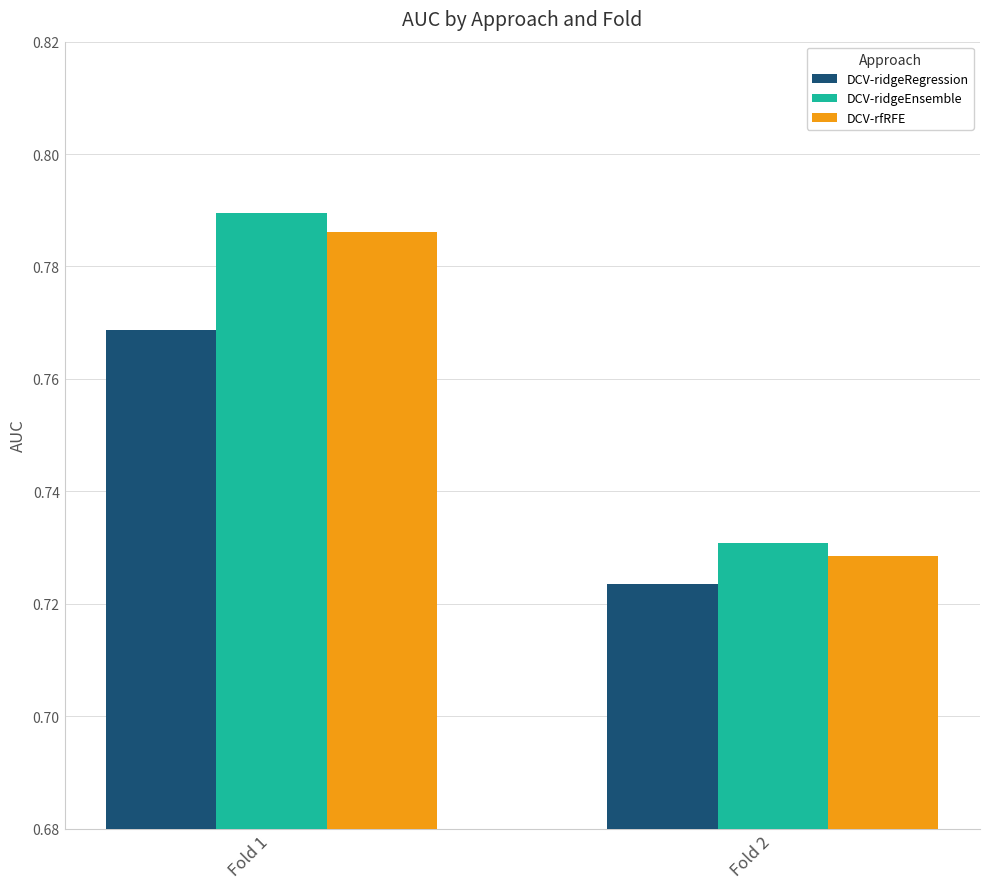

Which category has the highest value in the DCV-ridgeRegression series?

Fold 1